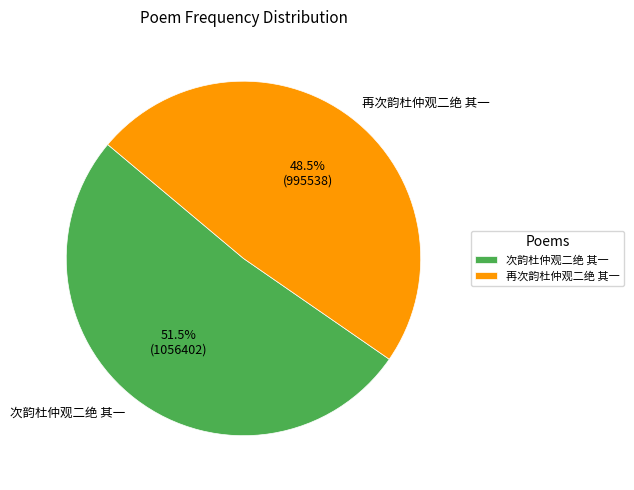

To the nearest percent, what is the combined percentage of 次韵杜仲观二绝 其一 and 再次韵杜仲观二绝 其一?

100%